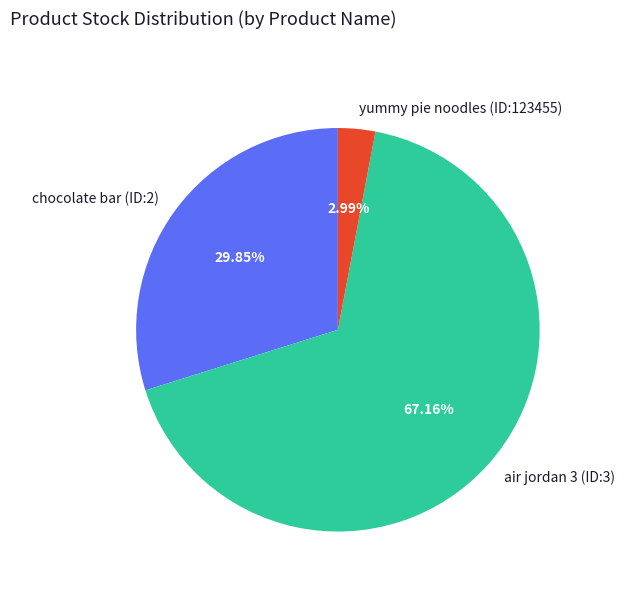

To the nearest percent, what percentage of the pie is yummy pie noodles (ID:123455)?

3%